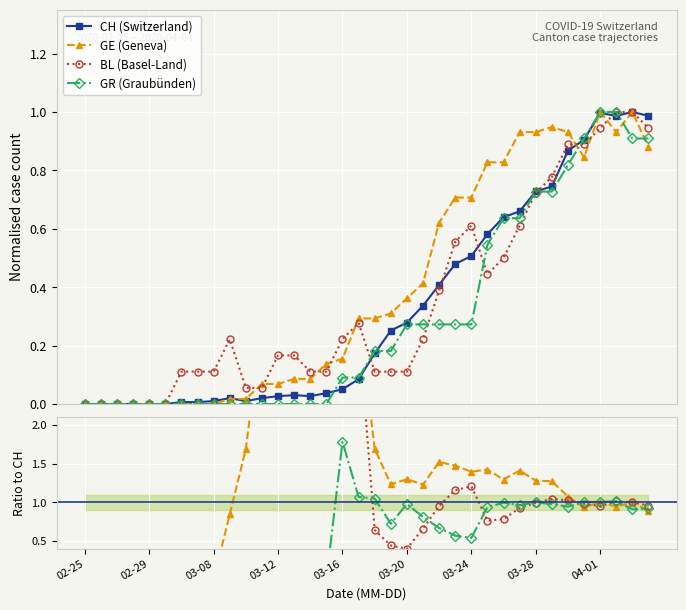

Count the number of data series in this chart.

4